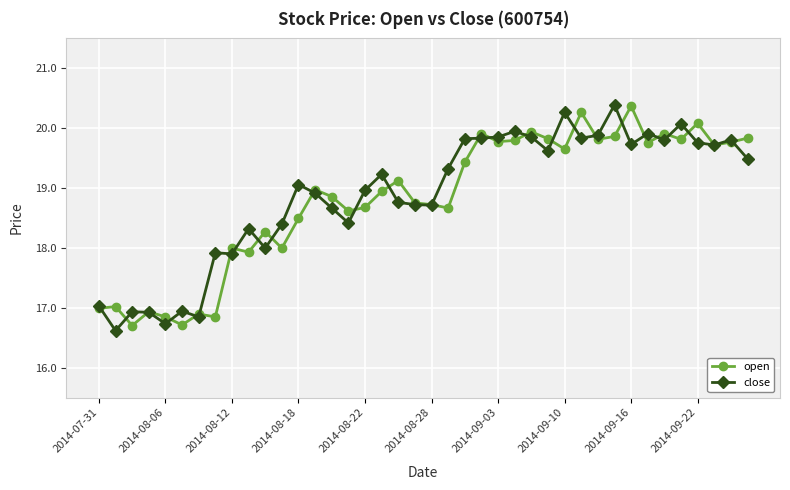

What is the smallest value displayed?

16.6